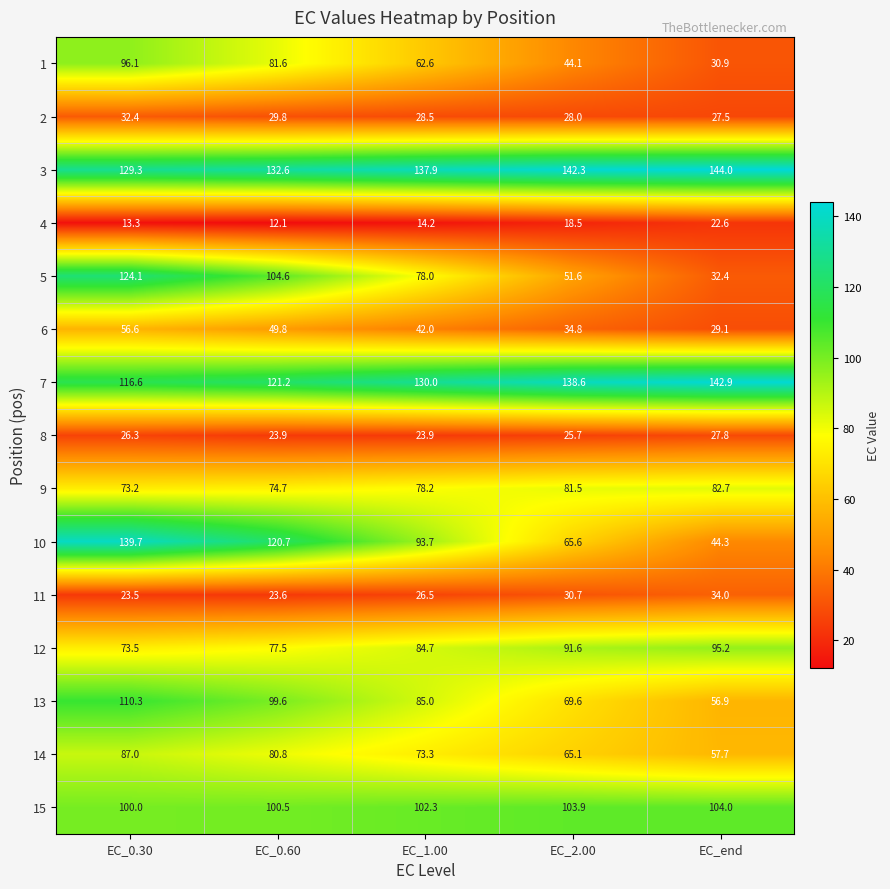

Which series has the widest spread of values?

10